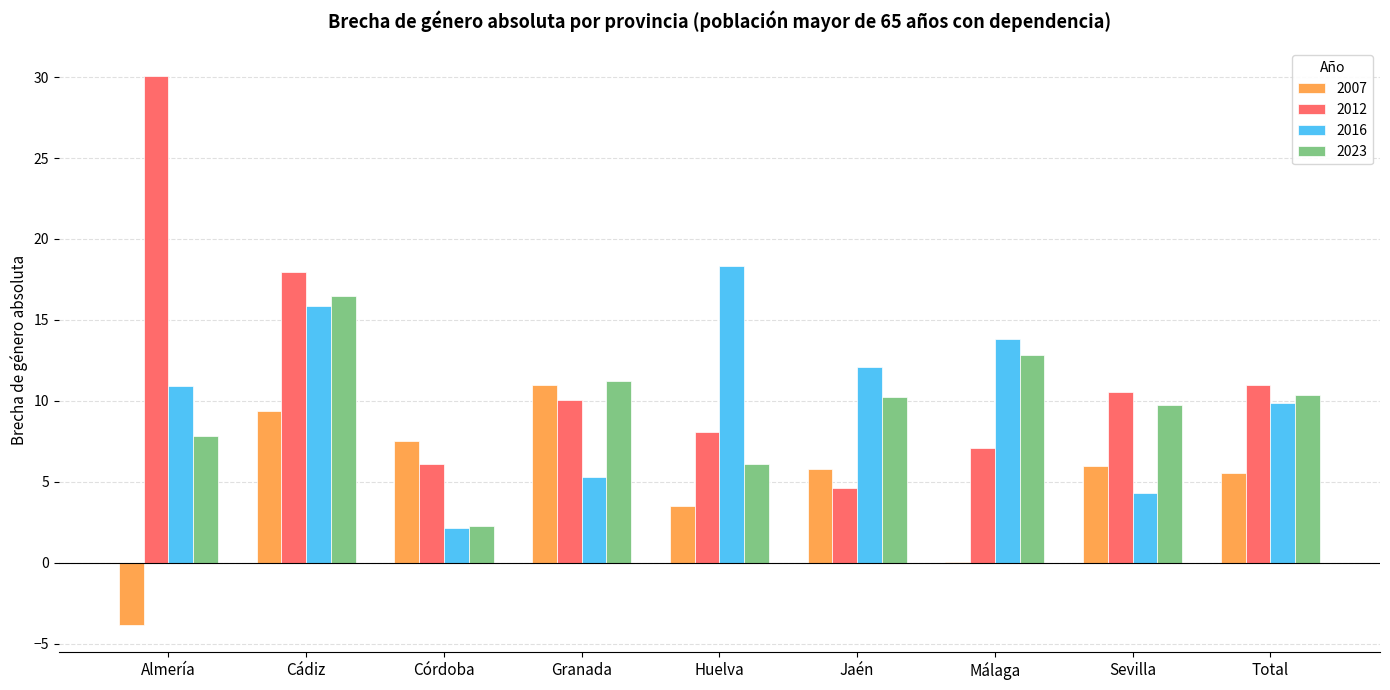

At which label is 2016 closest to 10?

Total